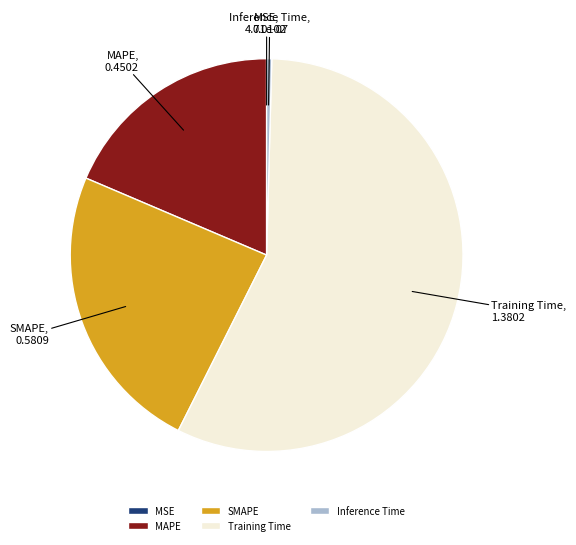

Does any single category account for the majority?

Yes